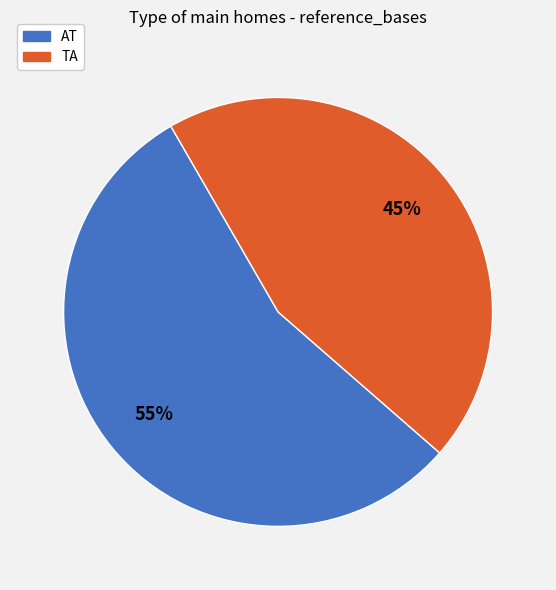

True or false: AT accounts for 55% of the total.

True